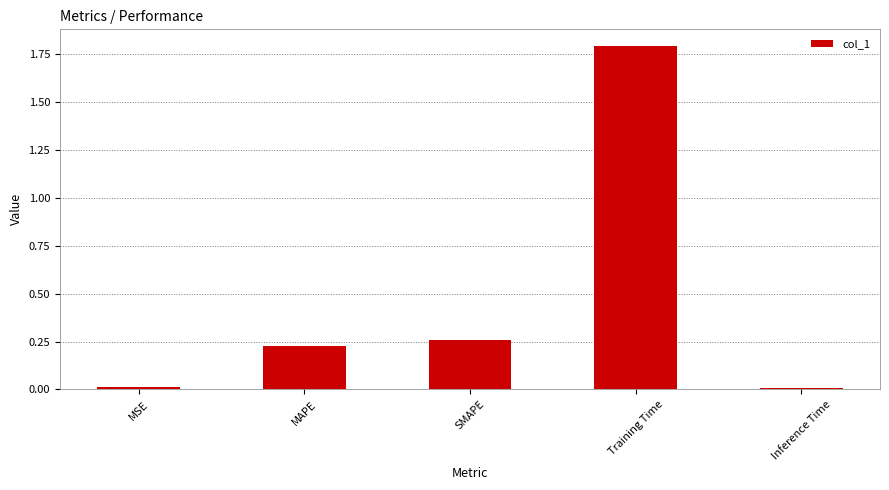

What is the sum of all values?

2.3